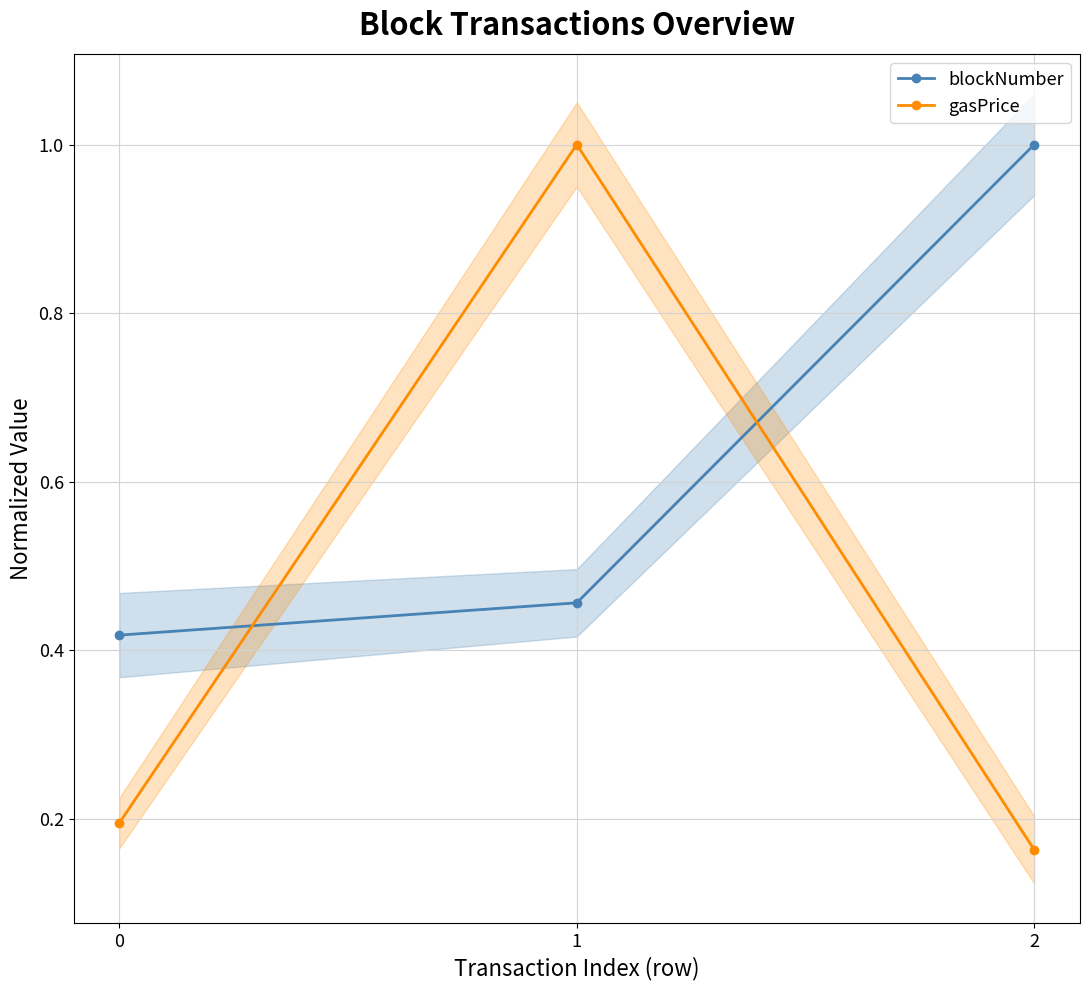

Between 2 and 0, which is larger?

2